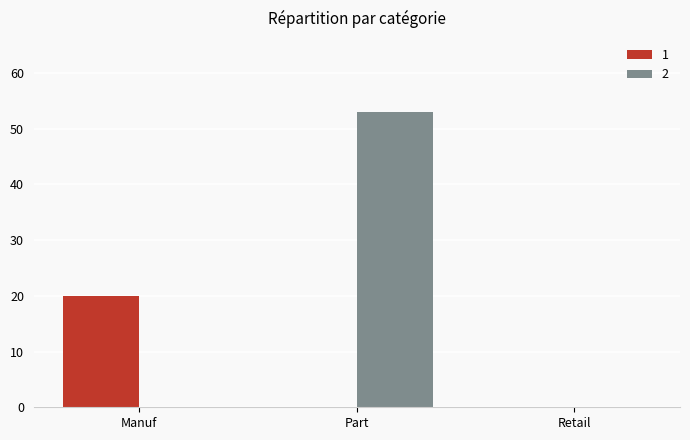

Which series has the widest spread of values?

2